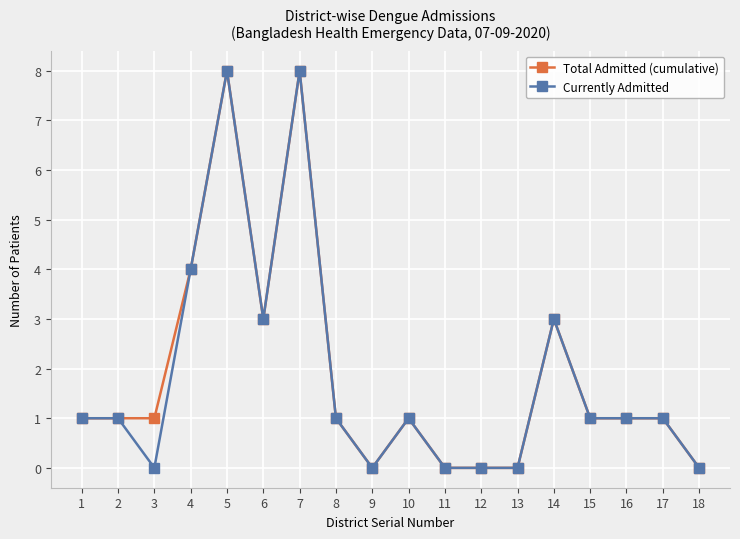

Where is the first local minimum for Currently Admitted?

3